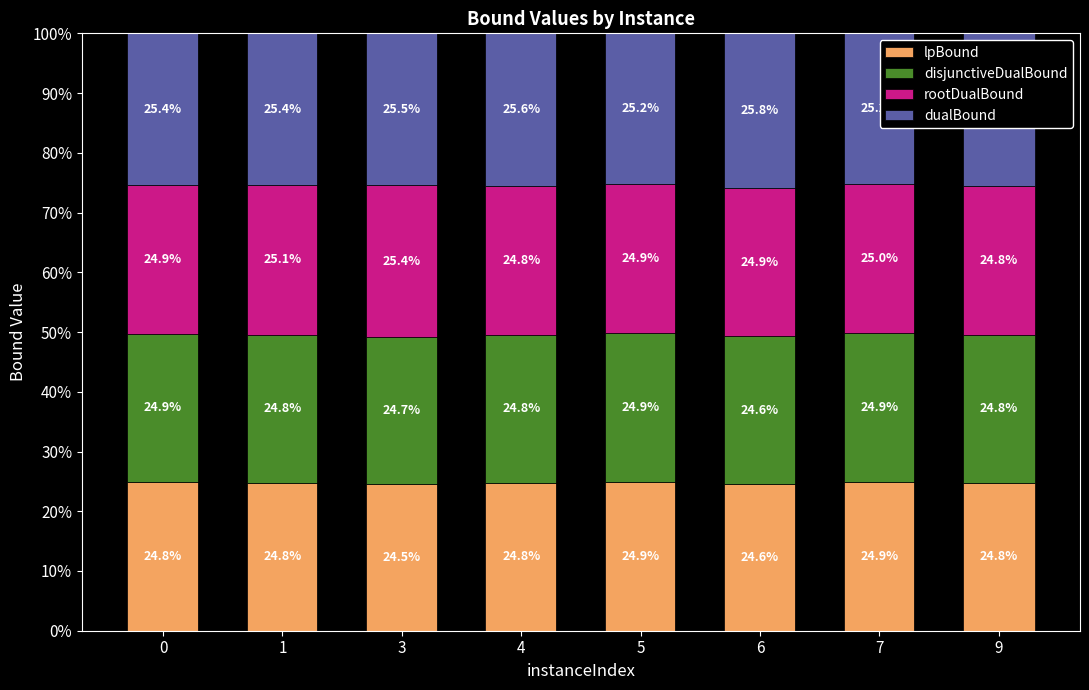

How many bars are there in total?

8